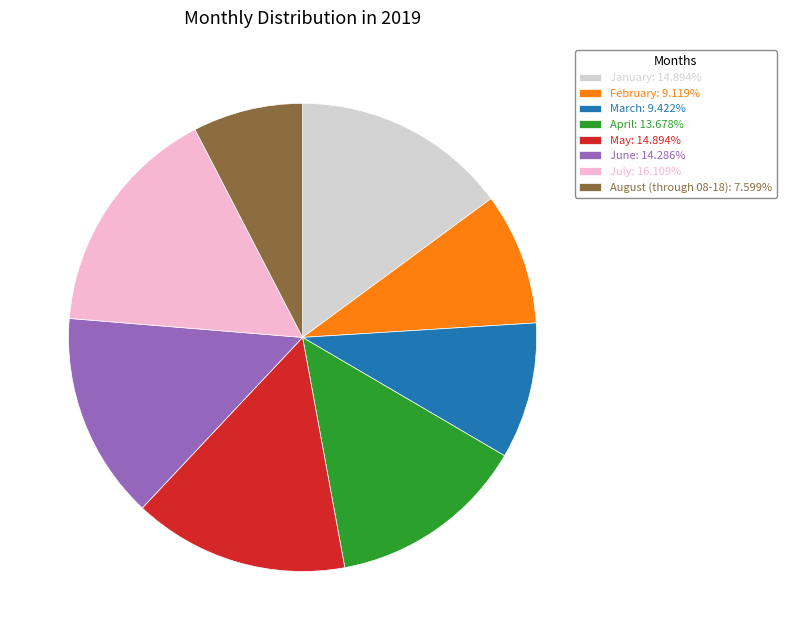

What is the ratio of the value at July to the value at June?

1.1